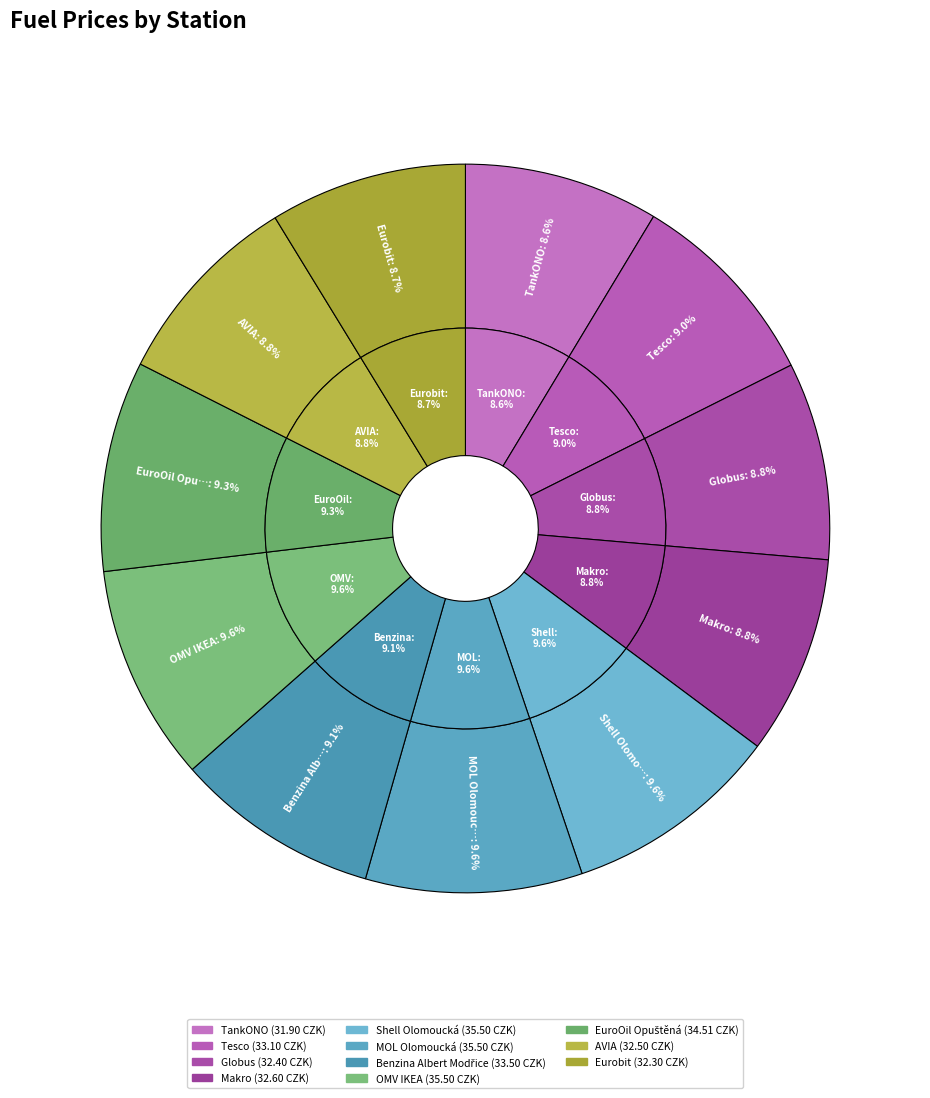

What is the smallest slice in the pie chart?

TankONO